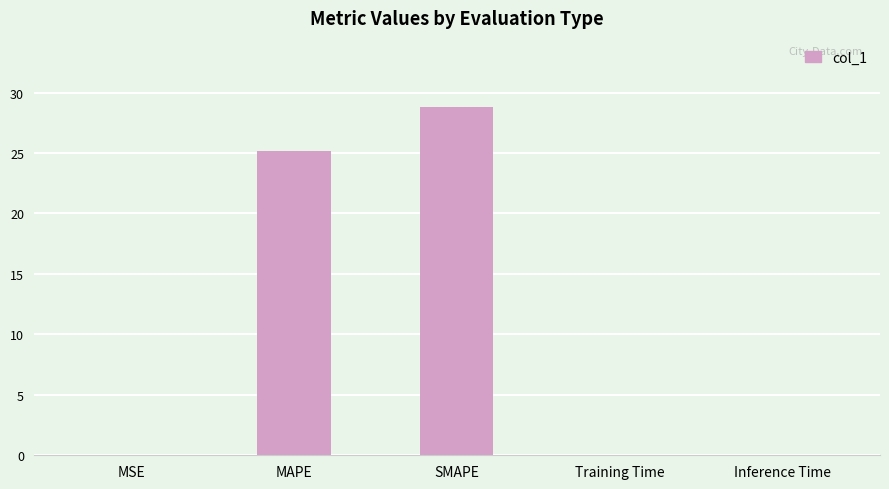

Which has a higher value, Inference Time or SMAPE?

SMAPE